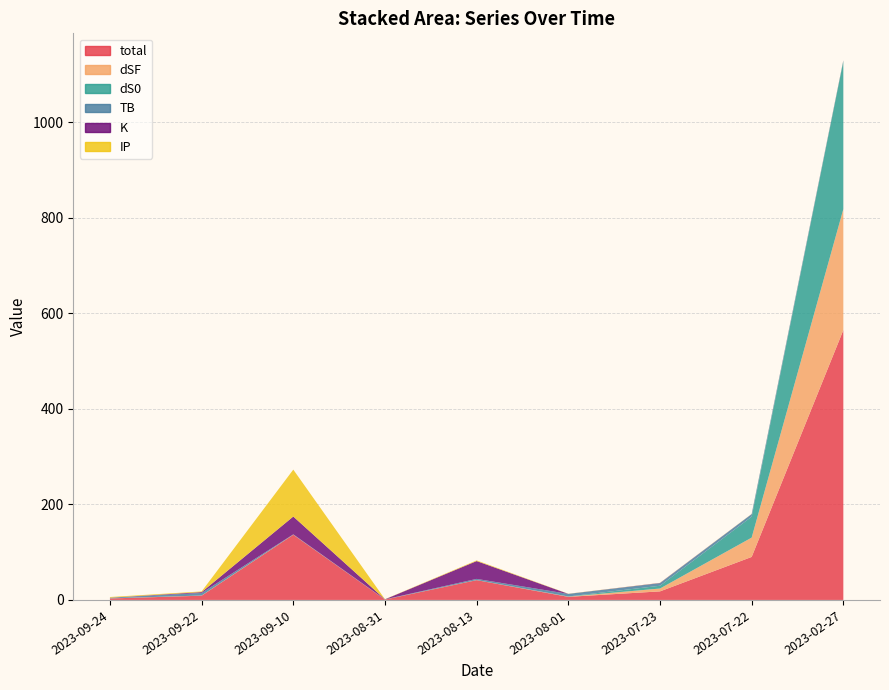

Reading left to right, list all the values displayed in this chart.

total: 2023-09-24=3.1	2023-09-22=8.9	2023-09-10=136.4	2023-08-31=0.8	2023-08-13=41.4	2023-08-01=6.5	2023-07-23=17.9	2023-07-22=90.0	2023-02-27=564.8
dSF: 2023-09-24=0.2	2023-09-22=0.3	2023-09-10=0.2	2023-08-31=0.1	2023-08-13=0.1	2023-08-01=0.4	2023-07-23=6.0	2023-07-22=40.5	2023-02-27=253.3
dS0: 2023-09-24=0.2	2023-09-22=0.1	2023-09-10=0.1	2023-08-31=0.2	2023-08-13=0.1	2023-08-01=0.4	2023-07-23=5.8	2023-07-22=43.8	2023-02-27=309.5
TB: 2023-09-24=1.2	2023-09-22=5.3	2023-09-10=0.6	2023-08-31=0.1	2023-08-13=2.5	2023-08-01=5.3	2023-07-23=5.3	2023-07-22=5.3	2023-02-27=1.2
K: 2023-09-24=0.1	2023-09-22=1.8	2023-09-10=37.3	2023-08-31=0.1	2023-08-13=37.3	2023-08-01=0.1	2023-07-23=0.5	2023-07-22=0.1	2023-02-27=0.5
IP: 2023-09-24=1.4	2023-09-22=1.4	2023-09-10=98.2	2023-08-31=0.2	2023-08-13=1.4	2023-08-01=0.2	2023-07-23=0.2	2023-07-22=0.2	2023-02-27=0.2